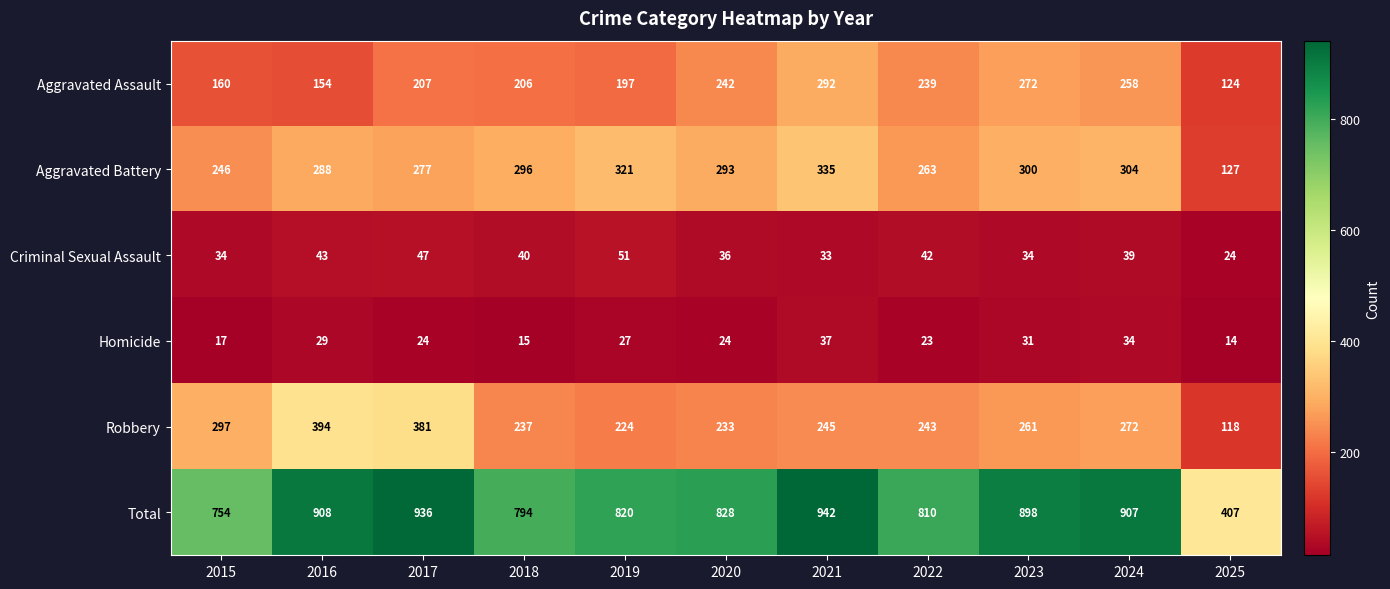

Is it true that Aggravated Assault equals 104 at 2018?

False